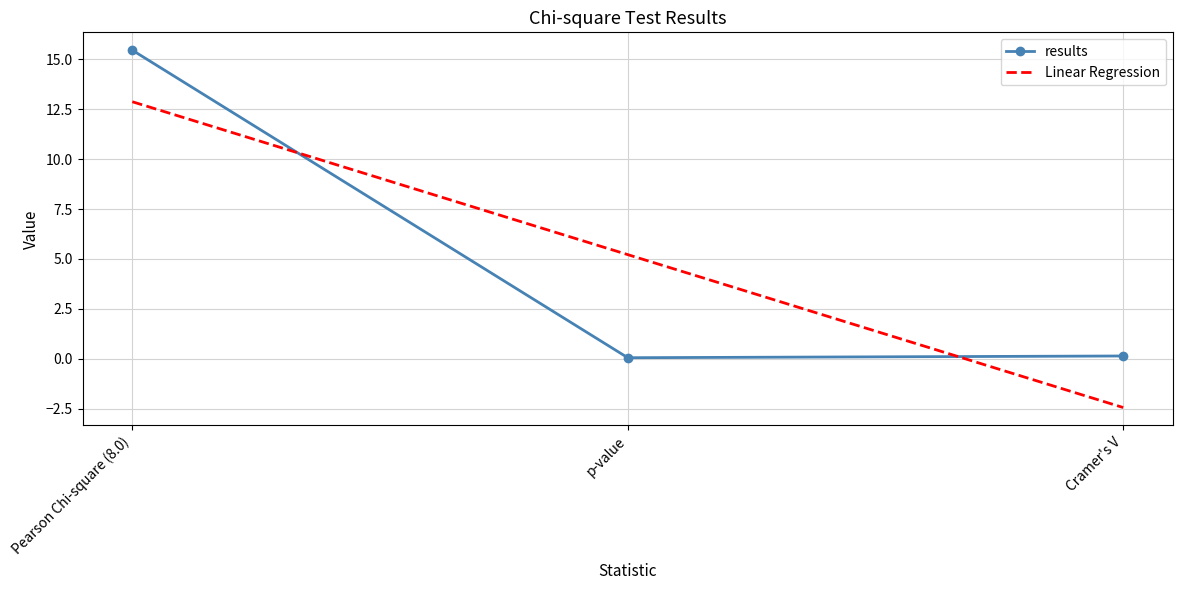

At how many categories does at least one series exceed 8?

1